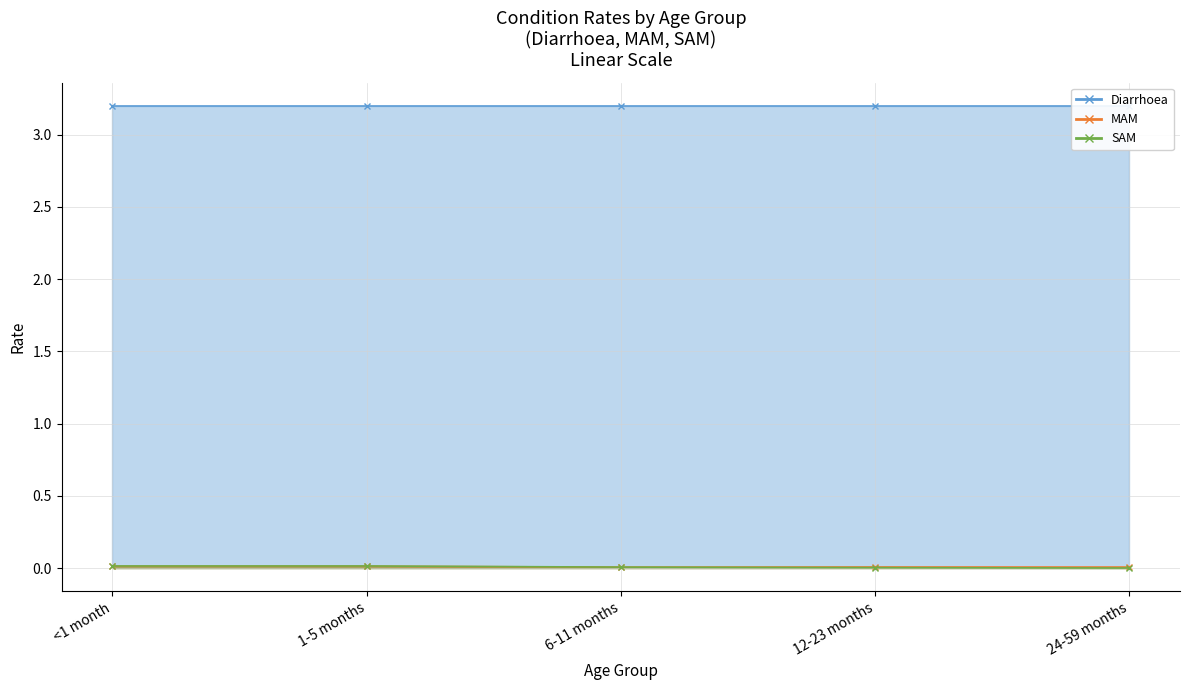

At which category is the sum across all series the highest?

<1 month